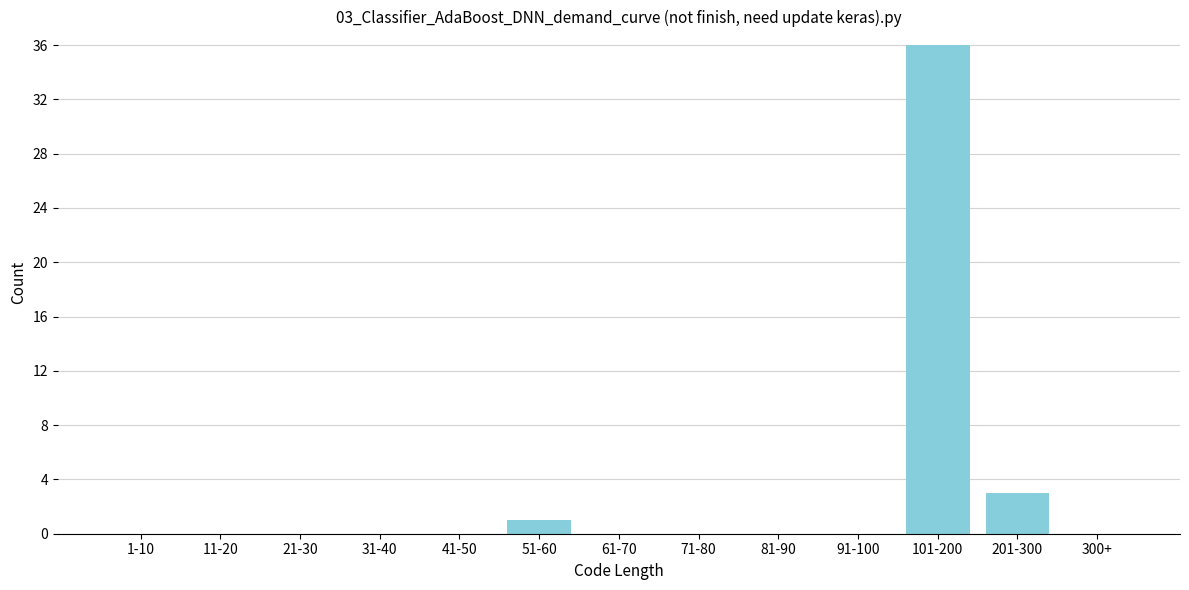

Reading left to right, extract all data points from this chart.

1-10=0	11-20=0	21-30=0	31-40=0	41-50=0	51-60=1	61-70=0	71-80=0	81-90=0	91-100=0	101-200=36	201-300=3	300+=0